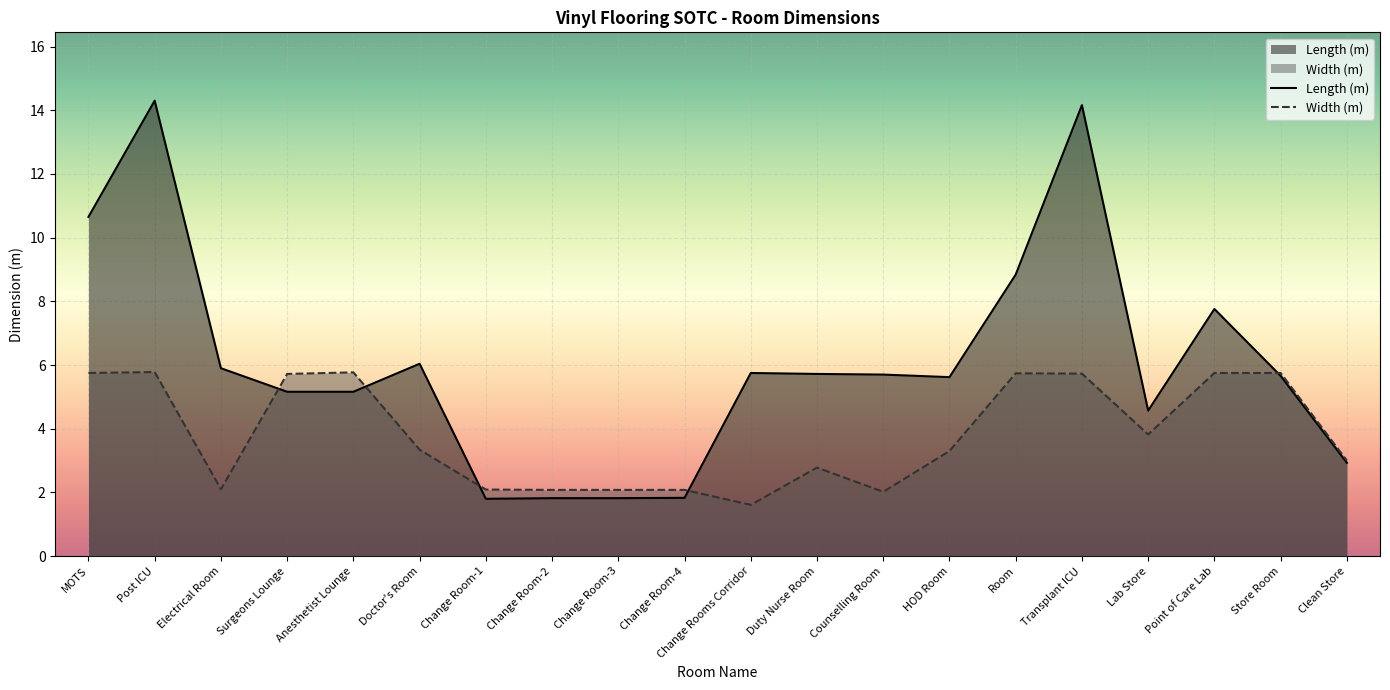

Read the Length (m) value at Anesthetist Lounge.

5.2